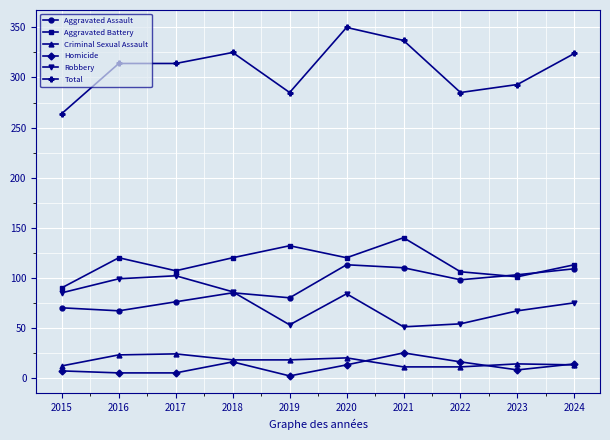

What is the sum of the Total values at 2020 and 2015?

614